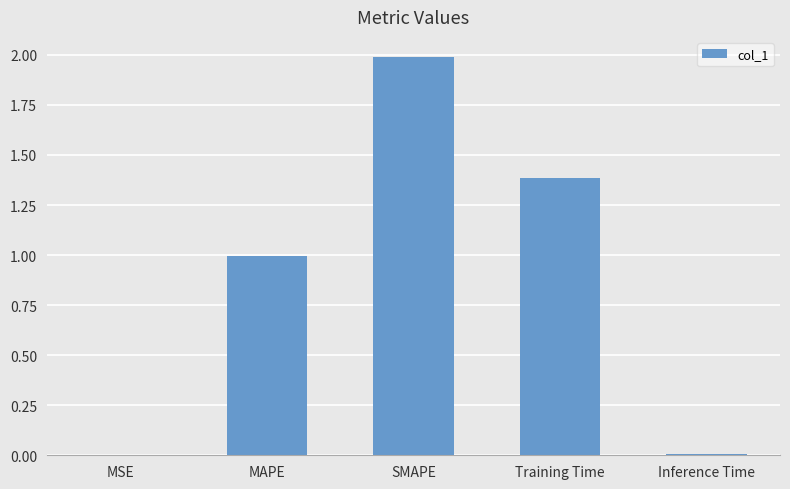

What is the change in value from MSE to SMAPE?

+2.0